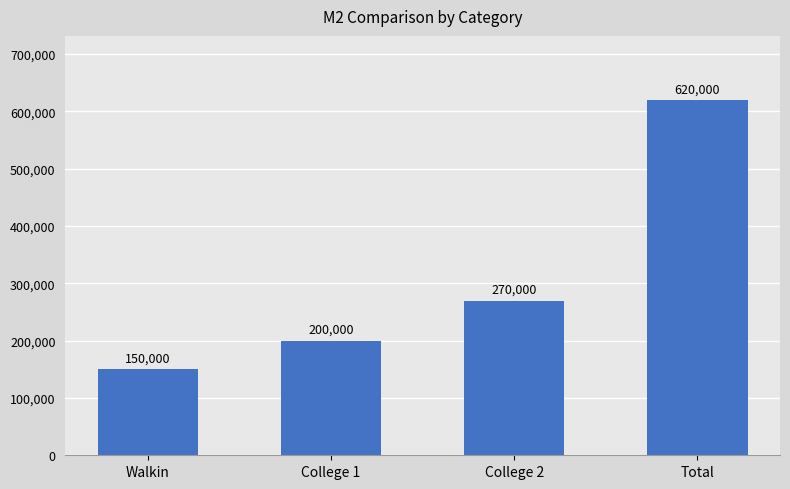

What is the label of the 4th bar from the left?

Total